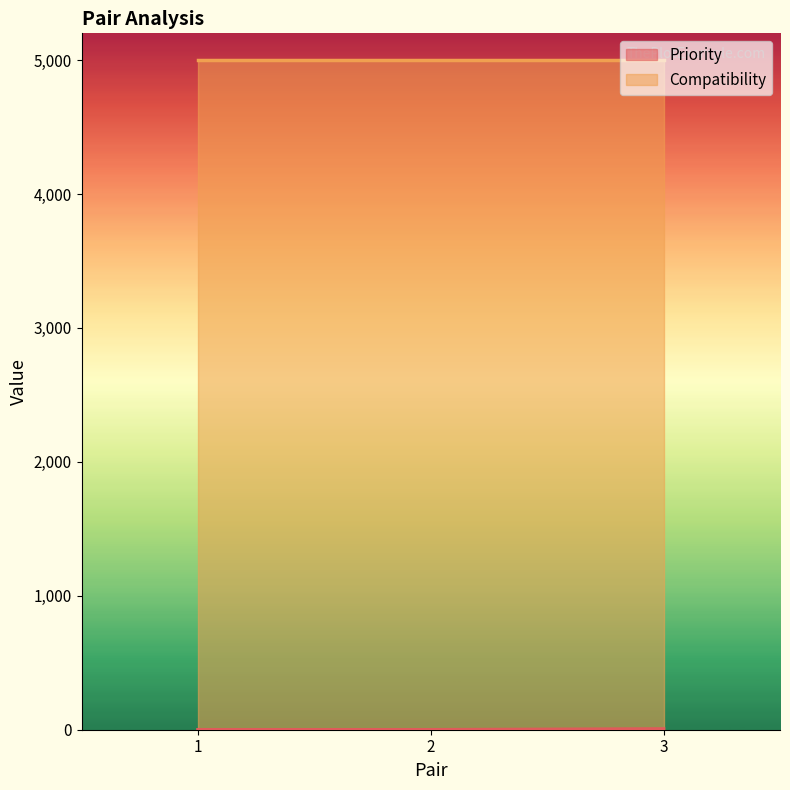

Is it true that the value at 2 is 0?

True